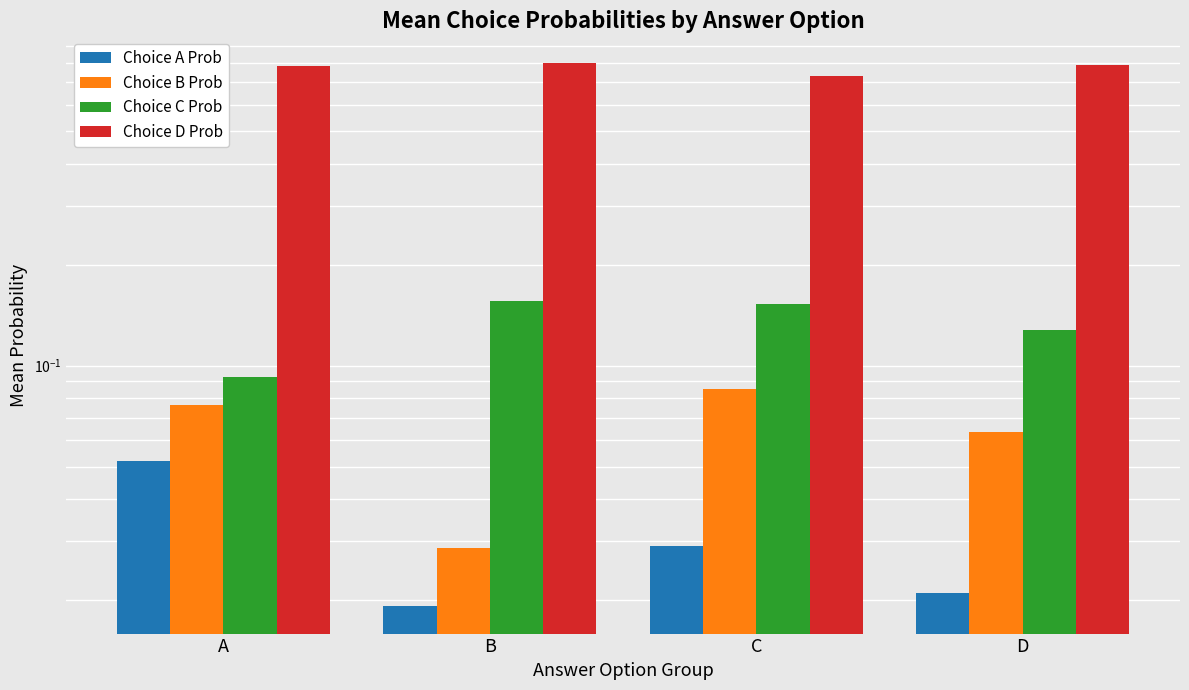

At how many categories does at least one series exceed 0?

4